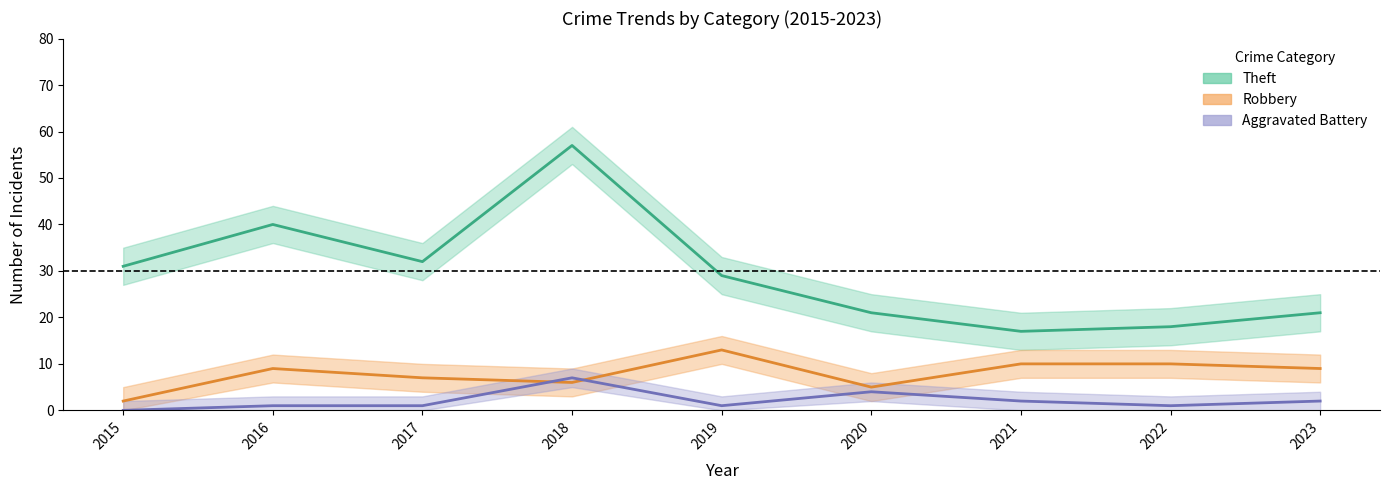

At how many categories does at least one series exceed 4?

9